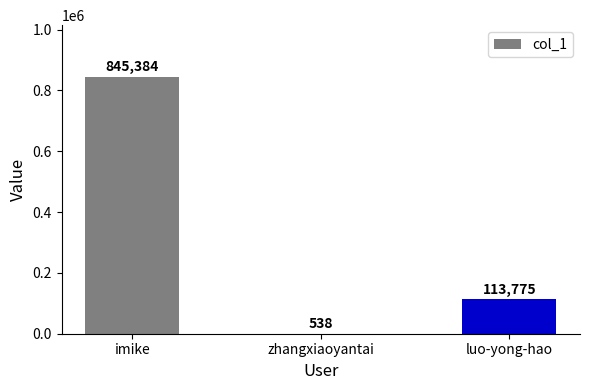

At which category does the chart reach its peak across all series?

imike